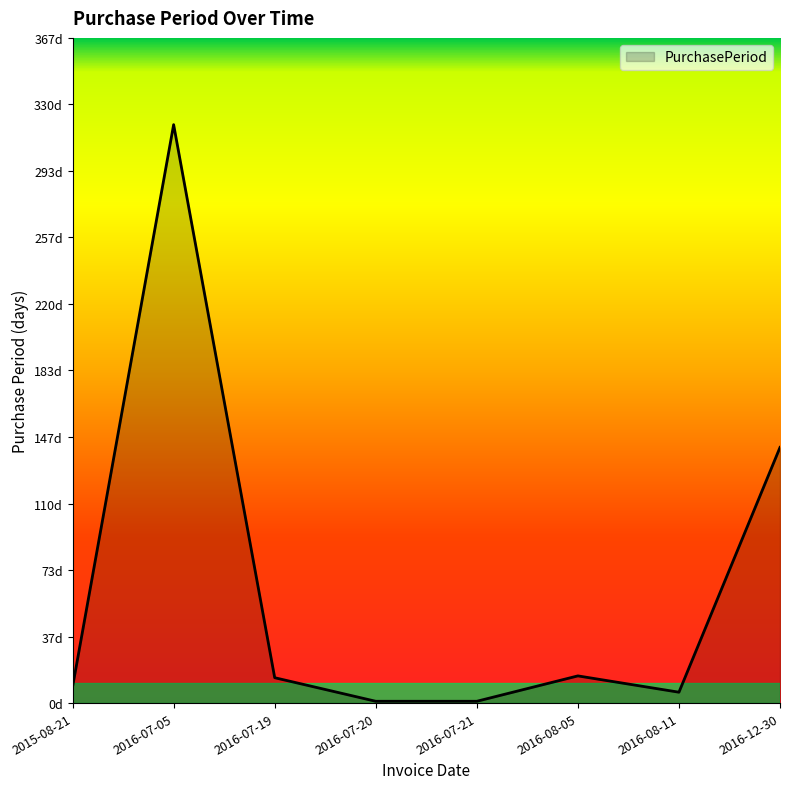

What position from the right is 2015-08-21?

8